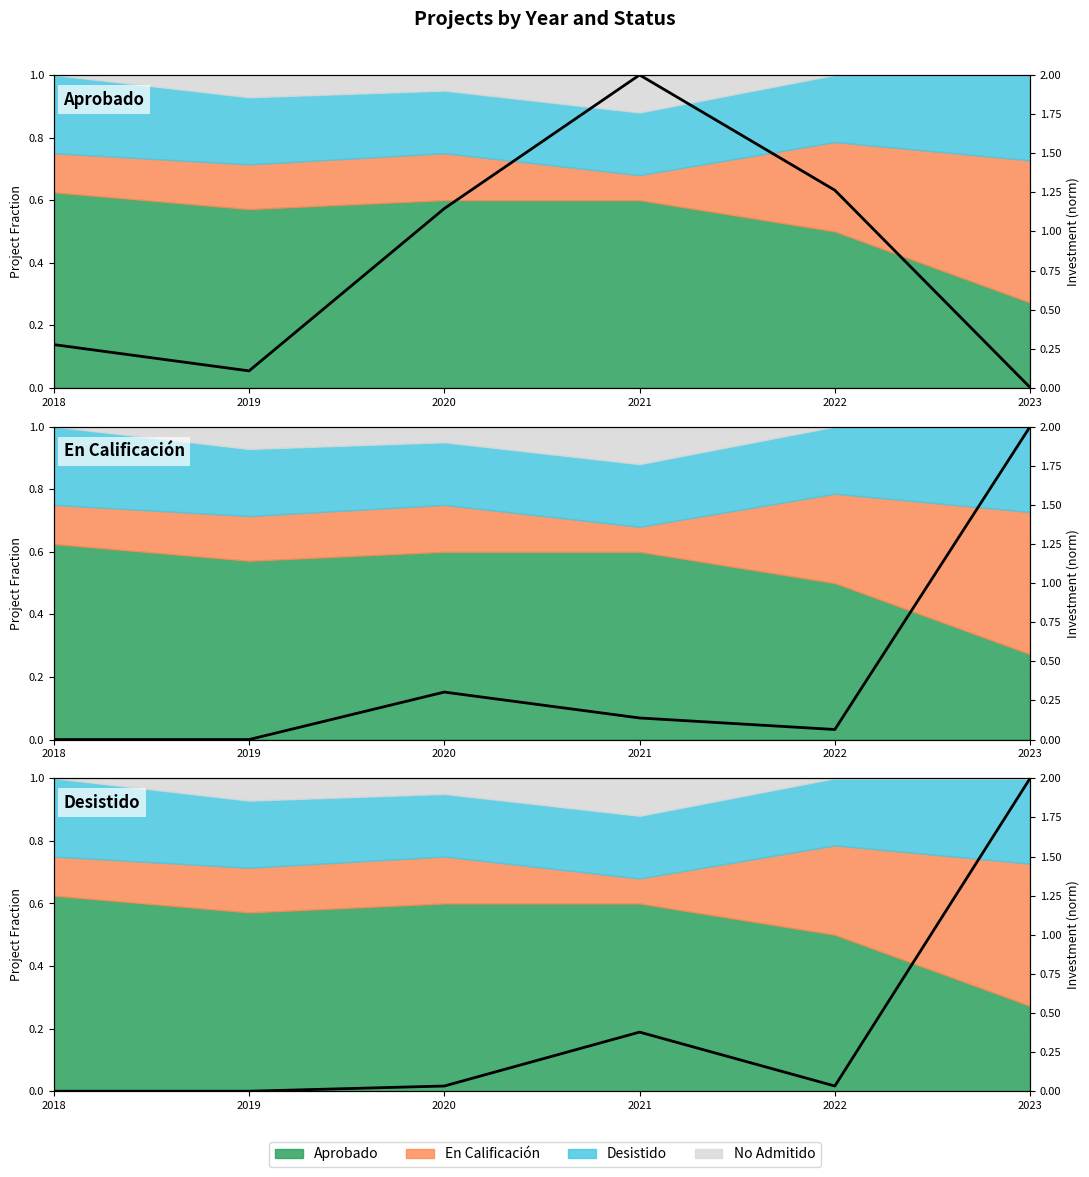

True or false: the data shows 0.0 at 2020.

True